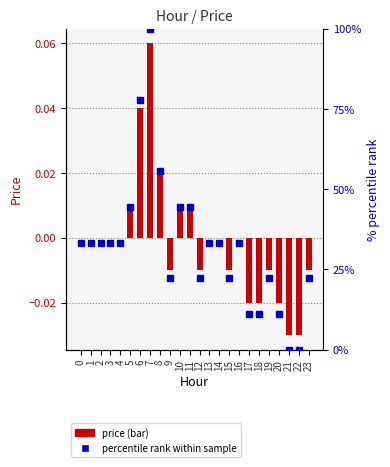

At how many categories does at least one series exceed 29?

14